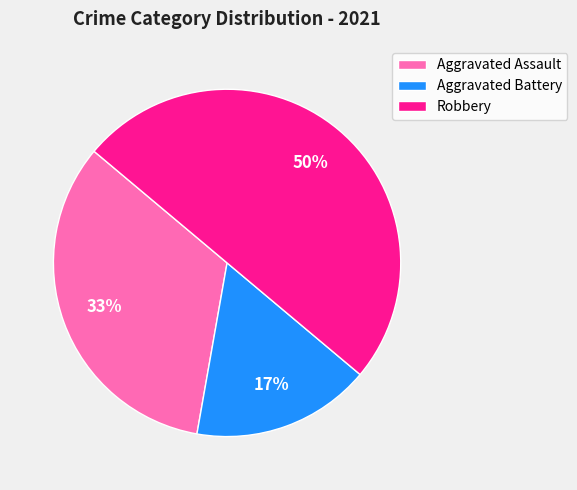

How many segments does this pie chart have?

3